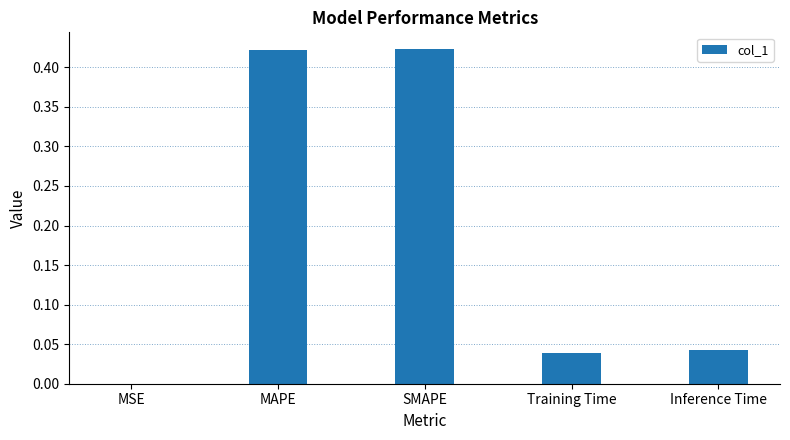

How many data points does each series have?

5